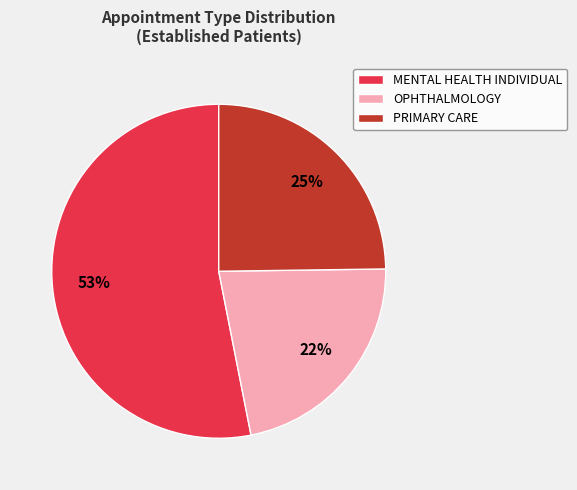

Between MENTAL HEALTH INDIVIDUAL and OPHTHALMOLOGY, which is larger?

MENTAL HEALTH INDIVIDUAL